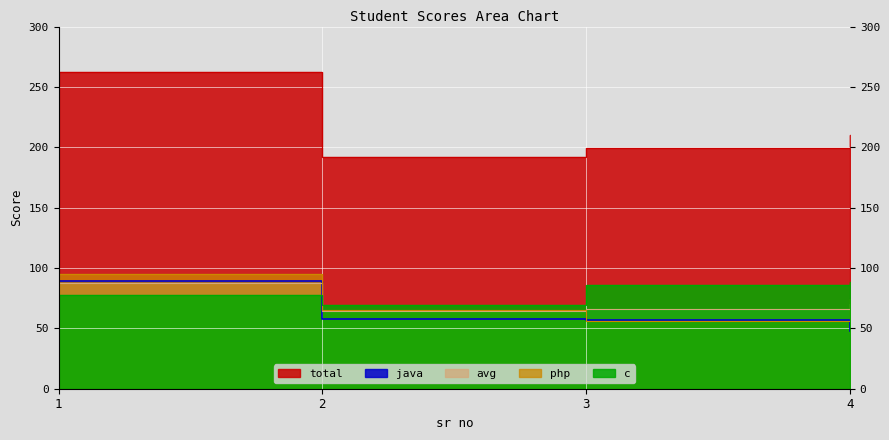

At 4, list the series in order from largest to smallest.

total, c, php, avg, java